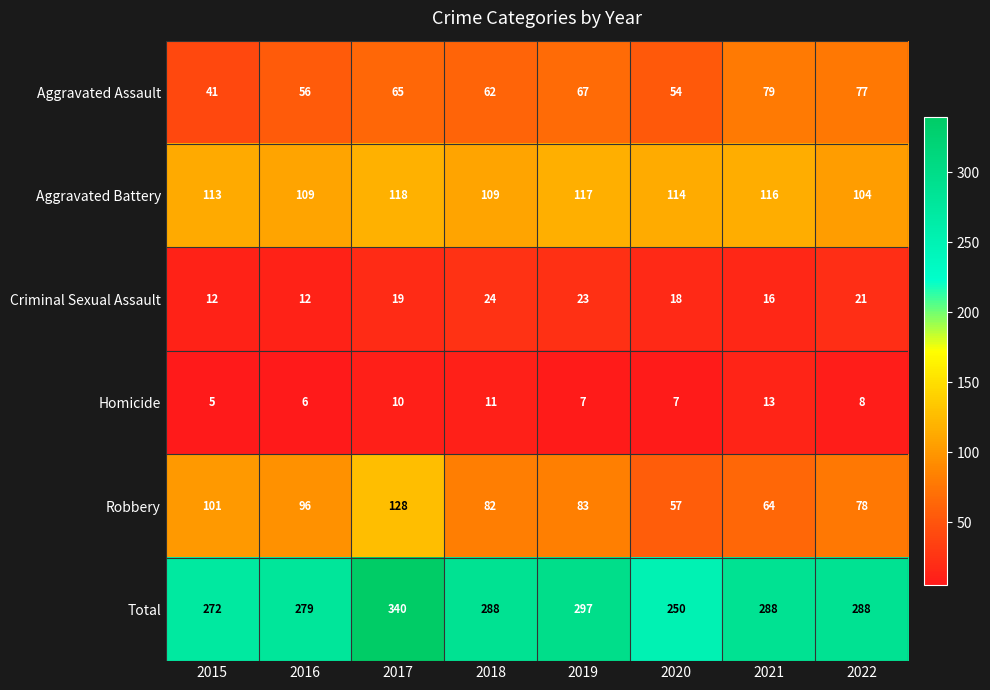

At which category does the chart reach its minimum across all series?

2015